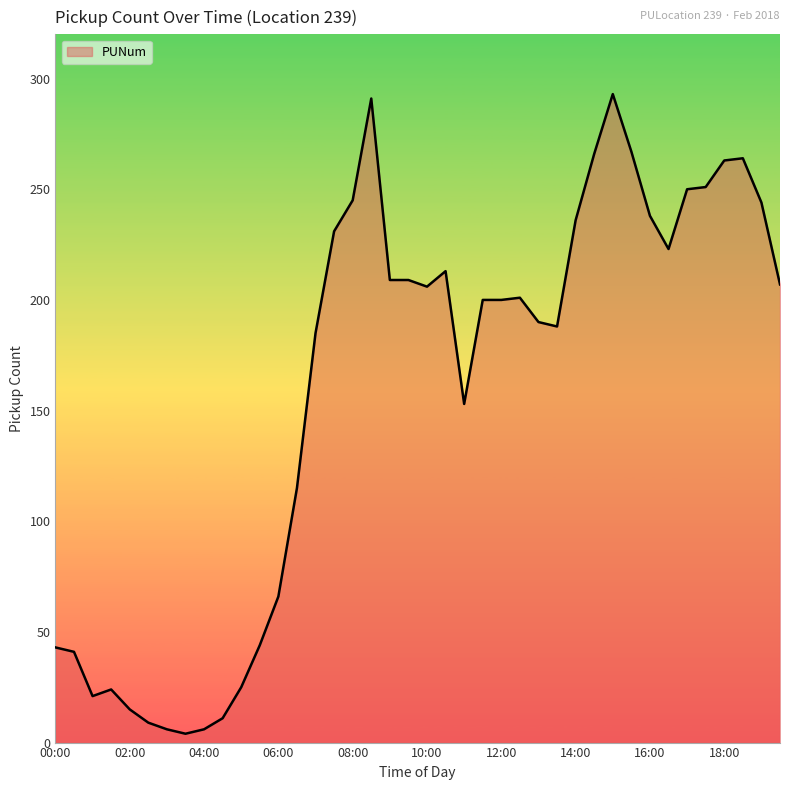

What is the maximum value shown in the chart?

293